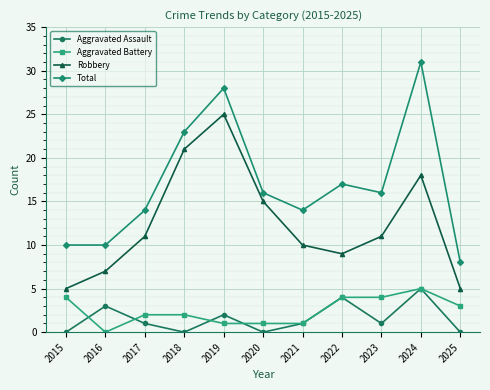

The value of Total at 2018 is 32. True or false?

False